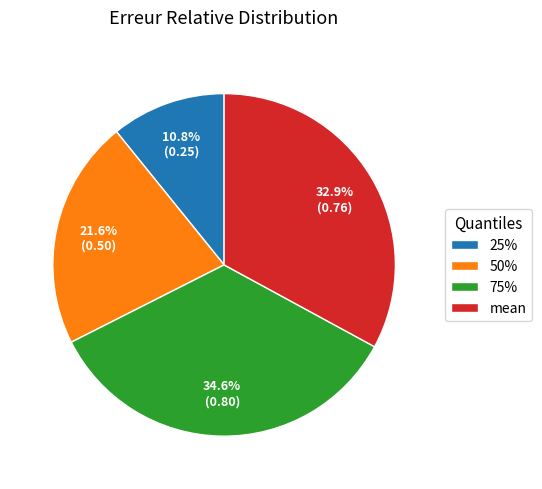

What is the total percentage of 25% and 75%?

45.4%